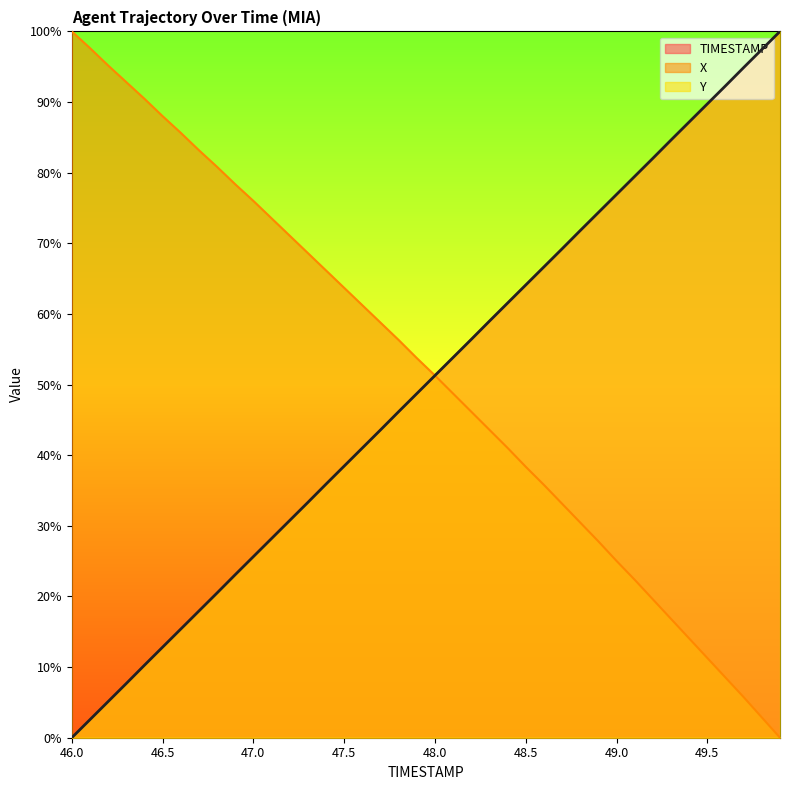

Reading left to right, transcribe all the data shown in this chart.

TIMESTAMP: 46.0=0.0	46.1=2.6	46.2=5.1	46.3=7.7	46.4=10.3	46.5=12.8	46.6=15.4	46.7=17.9	46.8=20.5	46.9=23.1	47.0=25.6	47.1=28.2	47.2=30.8	47.3=33.3	47.4=35.9	47.5=38.5	47.6=41.0	47.7=43.6	47.8=46.2	47.9=48.7	48.0=51.3	48.1=53.8	48.2=56.4	48.3=59.0	48.4=61.5	48.5=64.1	48.6=66.7	48.7=69.2	48.8=71.8	48.9=74.4	49.0=76.9	49.1=79.5	49.2=82.1	49.3=84.6	49.4=87.2	49.5=89.7	49.6=92.3	49.7=94.9	49.8=97.4	49.9=100.0
X: 46.0=100.0	46.1=97.6	46.2=95.2	46.3=92.8	46.4=90.5	46.5=88.0	46.6=85.6	46.7=83.2	46.8=80.8	46.9=78.4	47.0=76.0	47.1=73.5	47.2=71.1	47.3=68.6	47.4=66.2	47.5=63.7	47.6=61.2	47.7=58.8	47.8=56.3	47.9=53.7	48.0=51.3	48.1=48.7	48.2=46.2	48.3=43.6	48.4=41.0	48.5=38.4	48.6=35.8	48.7=33.1	48.8=30.5	48.9=27.8	49.0=25.0	49.1=22.4	49.2=19.6	49.3=16.8	49.4=14.1	49.5=11.3	49.6=8.5	49.7=5.7	49.8=2.9	49.9=0.0
Y: 46.0=0.0	46.1=2.6	46.2=5.1	46.3=7.7	46.4=10.3	46.5=12.8	46.6=15.4	46.7=17.9	46.8=20.5	46.9=23.1	47.0=25.6	47.1=28.2	47.2=30.8	47.3=33.3	47.4=35.9	47.5=38.5	47.6=41.0	47.7=43.6	47.8=46.2	47.9=48.7	48.0=51.3	48.1=53.8	48.2=56.4	48.3=59.0	48.4=61.5	48.5=64.1	48.6=66.7	48.7=69.2	48.8=71.8	48.9=74.4	49.0=76.9	49.1=79.5	49.2=82.0	49.3=84.6	49.4=87.2	49.5=89.7	49.6=92.3	49.7=94.9	49.8=97.4	49.9=100.0